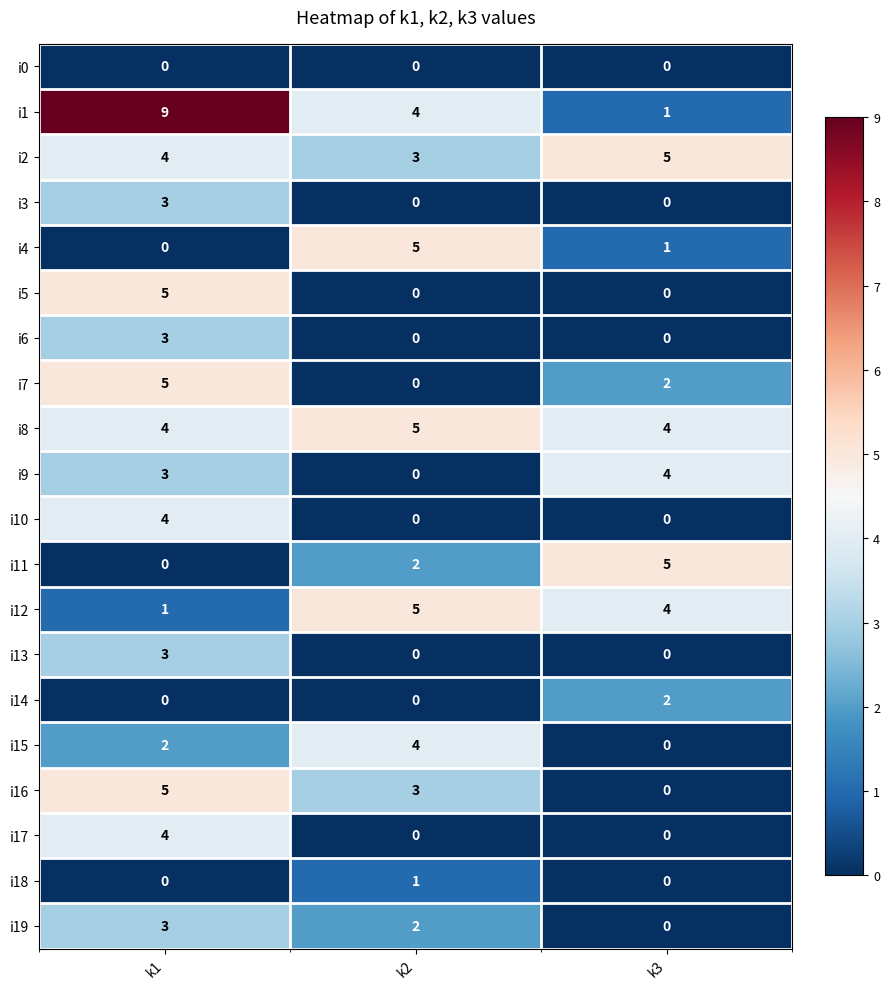

What is the average value of the i8 series?

4